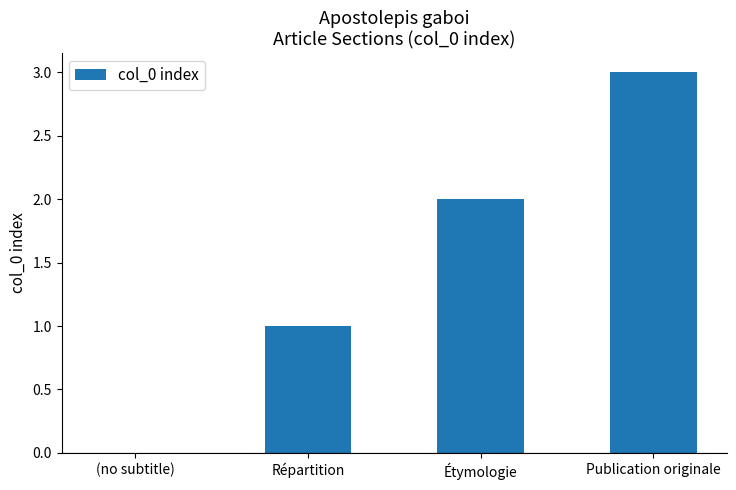

What is the maximum value shown in the chart?

3